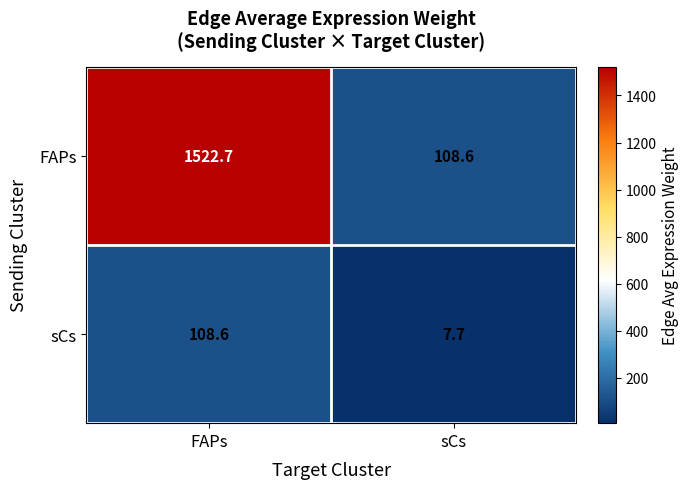

At which category is the sum across all series the highest?

FAPs